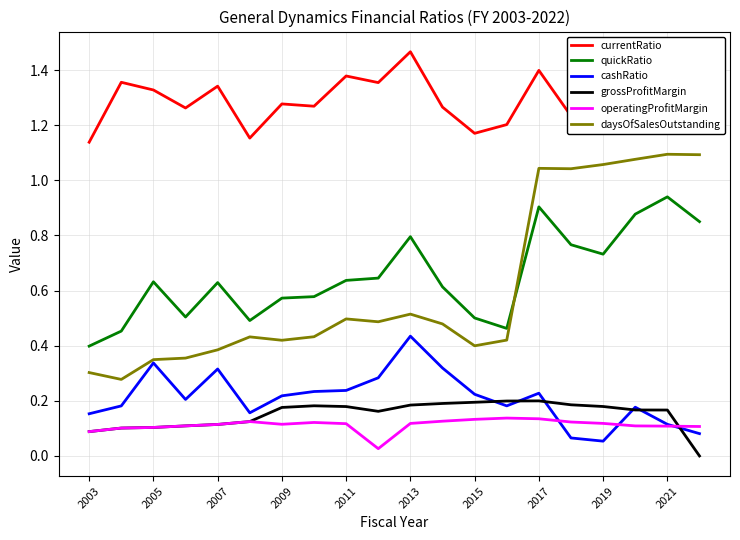

True or false: quickRatio and cashRatio cross at least once.

False